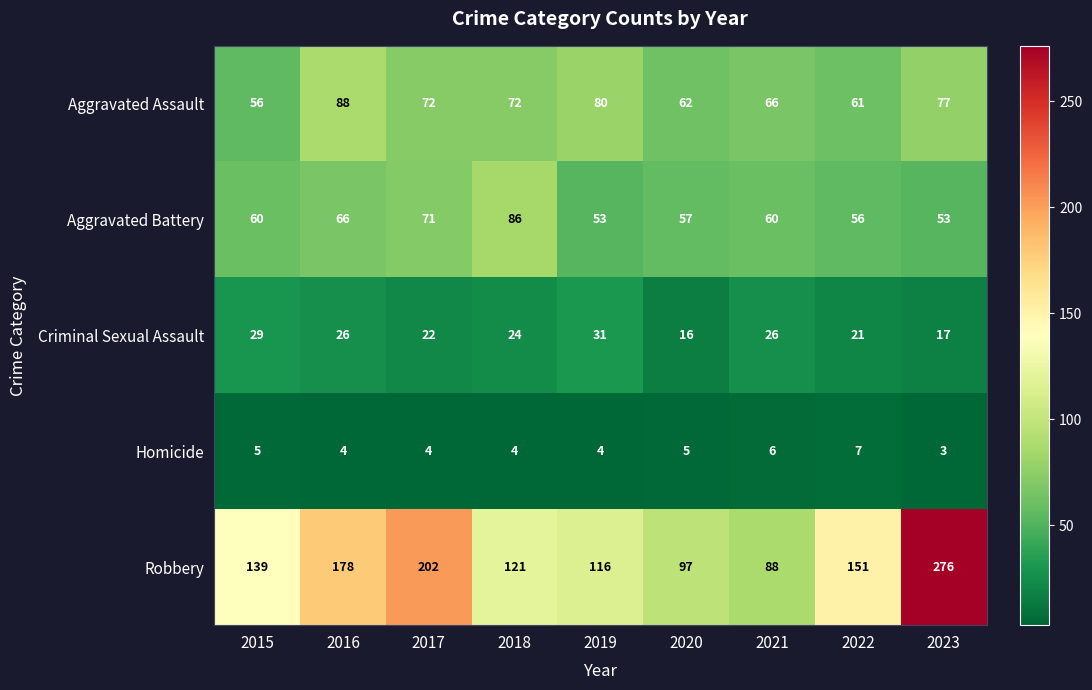

What is the difference between the maximum and minimum values in the Robbery series?

188